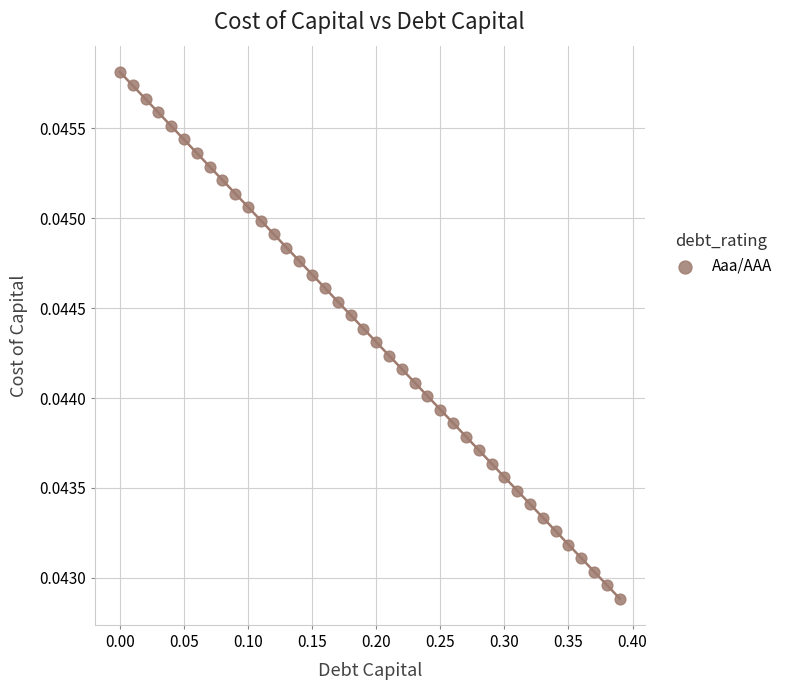

What is the range of X values (max minus min)?

0.4